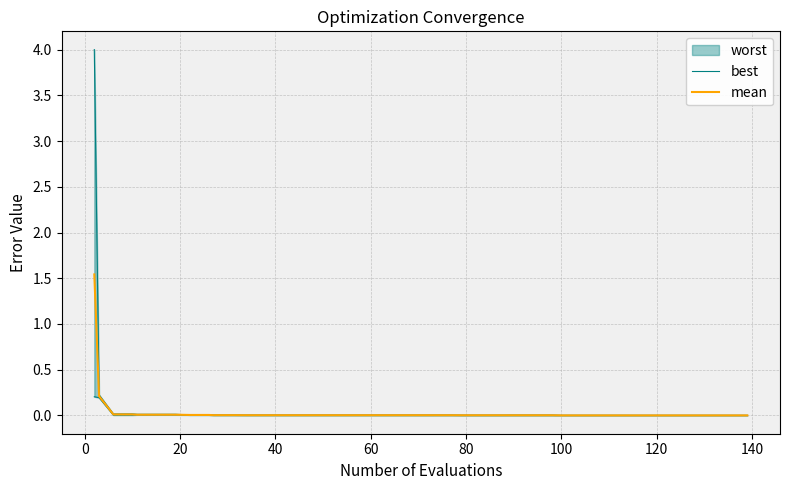

True or false: best and mean intersect in this chart.

False